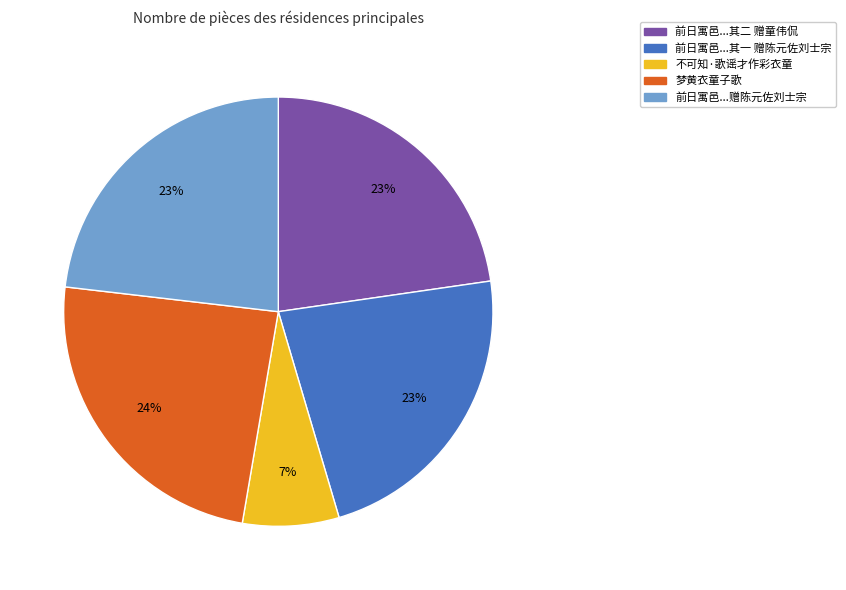

Is there a majority slice in this chart?

No